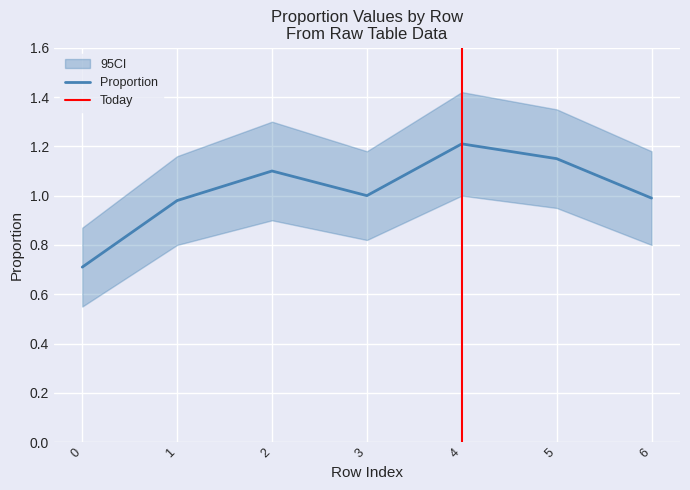

What is the maximum value shown in the chart?

1.2